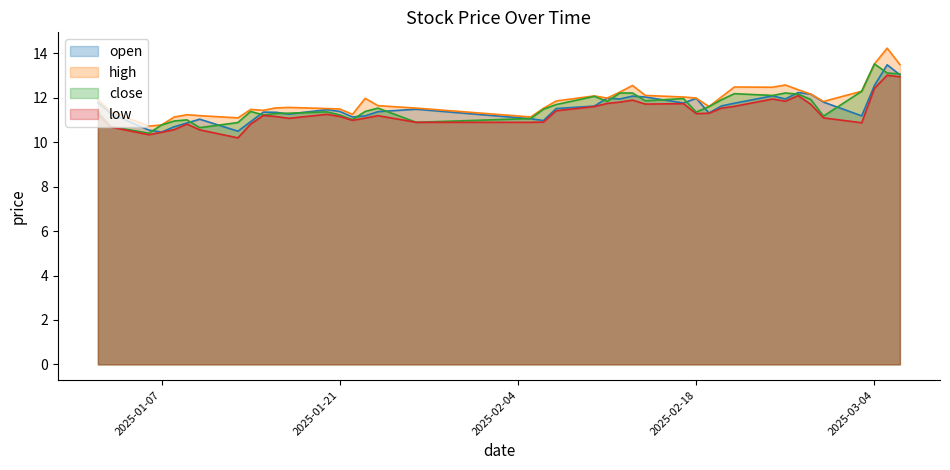

At how many categories does at least one series exceed 11?

38